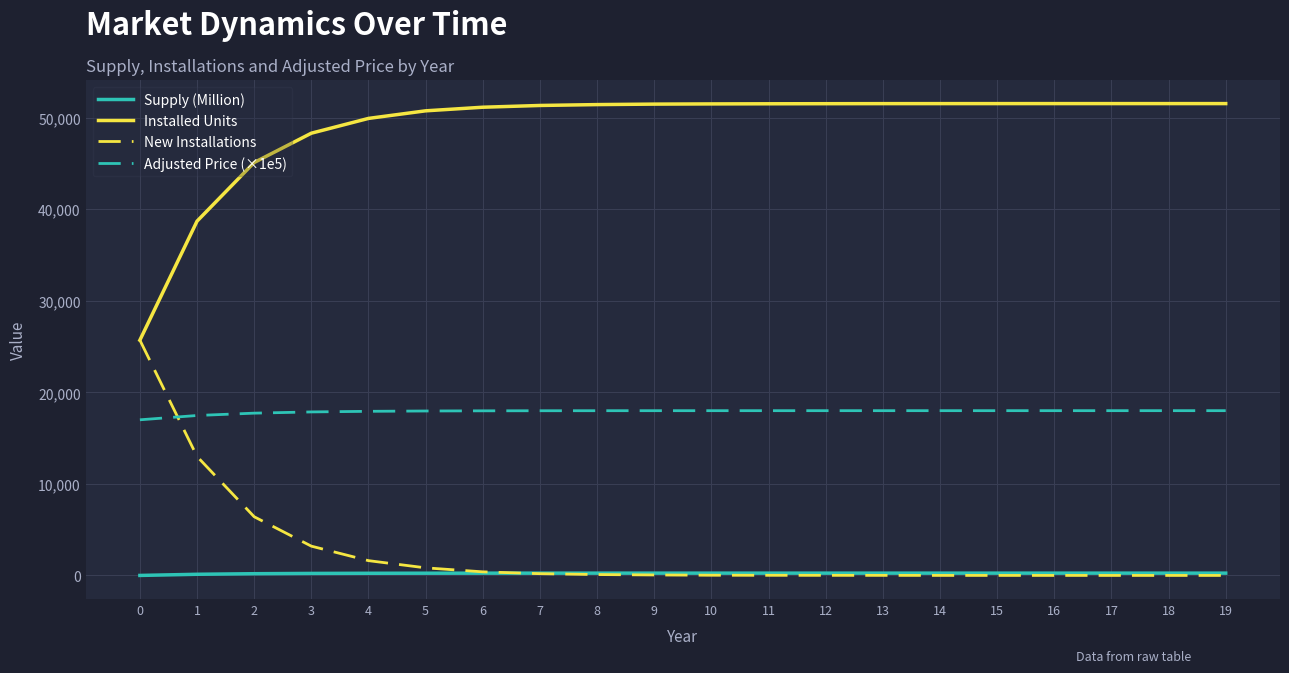

Is the value of Adjusted Price (×1e5) at 12 greater than the value of Installed Units at 6?

No